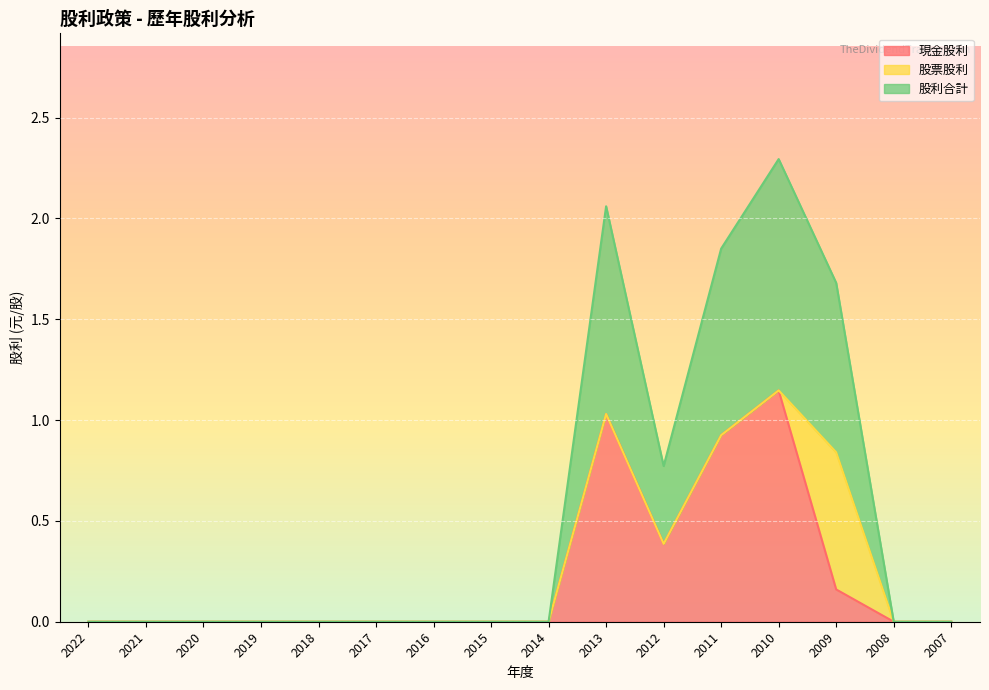

Between 2019 and 2009, which series saw the biggest shift?

股利合計